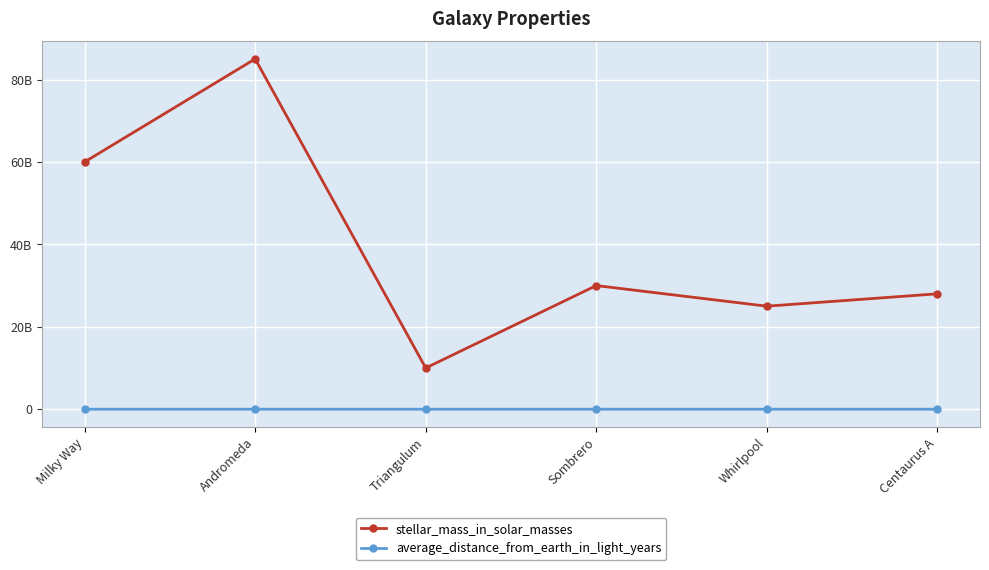

Rank the series by their average value, from highest to lowest.

stellar_mass_in_solar_masses, average_distance_from_earth_in_light_years